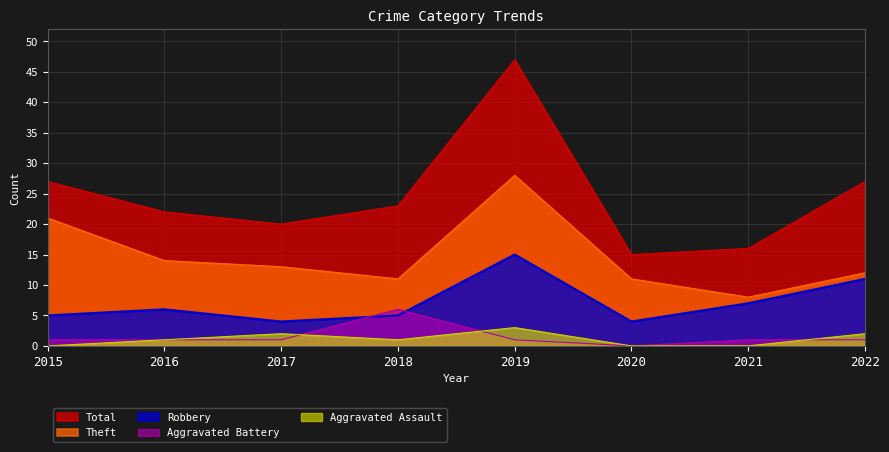

Reading left to right, transcribe all the data shown in this chart.

Aggravated Assault: 2015=0	2016=1	2017=2	2018=1	2019=3	2020=0	2021=0	2022=2
Aggravated Battery: 2015=1	2016=1	2017=1	2018=6	2019=1	2020=0	2021=1	2022=1
Robbery: 2015=5	2016=6	2017=4	2018=5	2019=15	2020=4	2021=7	2022=11
Theft: 2015=21	2016=14	2017=13	2018=11	2019=28	2020=11	2021=8	2022=12
Total: 2015=27	2016=22	2017=20	2018=23	2019=47	2020=15	2021=16	2022=27